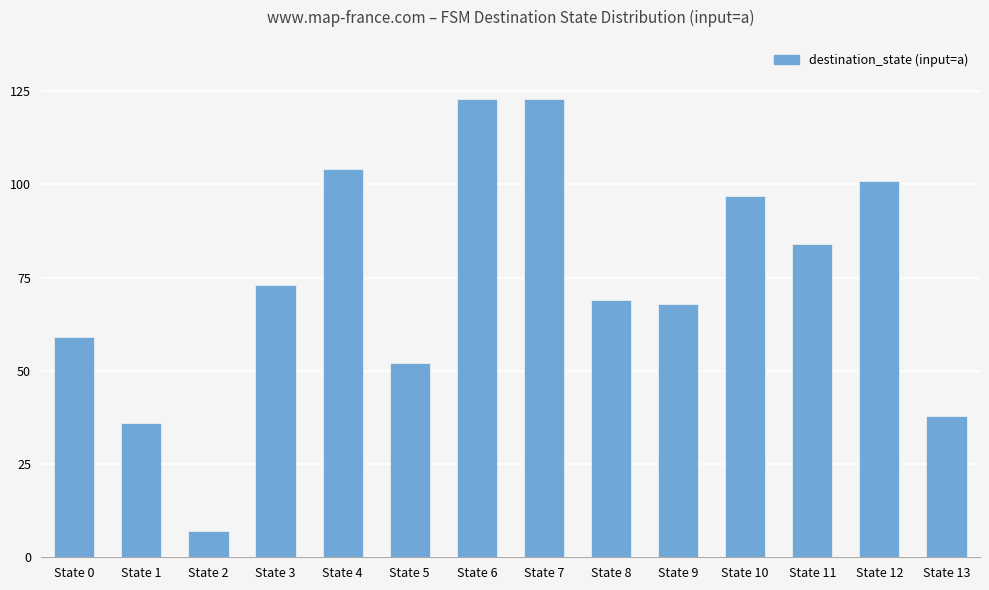

What is the sum of the values at State 2 and State 3?

80